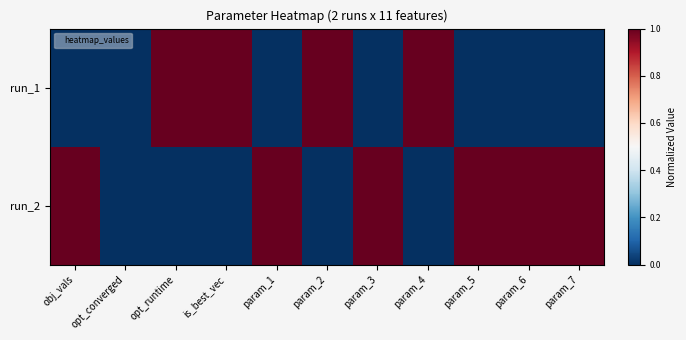

Which has a higher value, opt_runtime or obj_vals?

opt_runtime